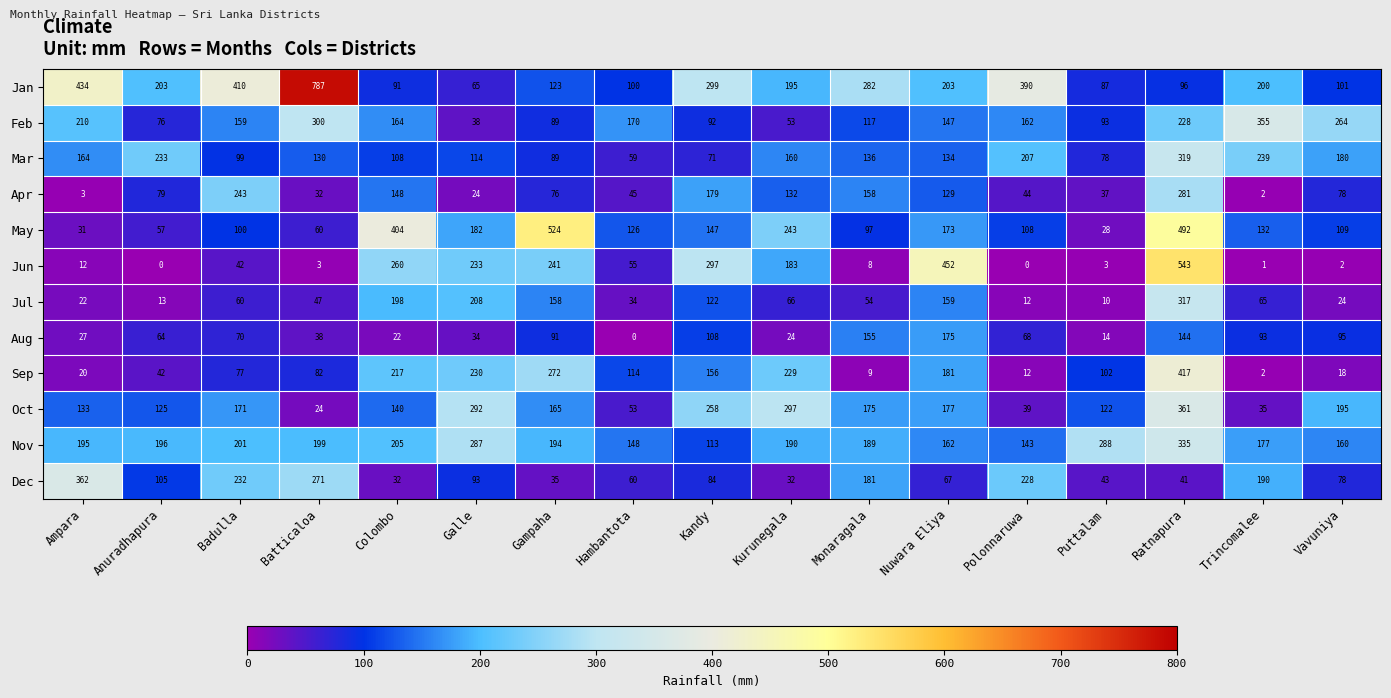

At Kandy, list the series in order from smallest to largest.

Mar, Dec, Feb, Aug, Nov, Jul, May, Sep, Apr, Oct, Jun, Jan